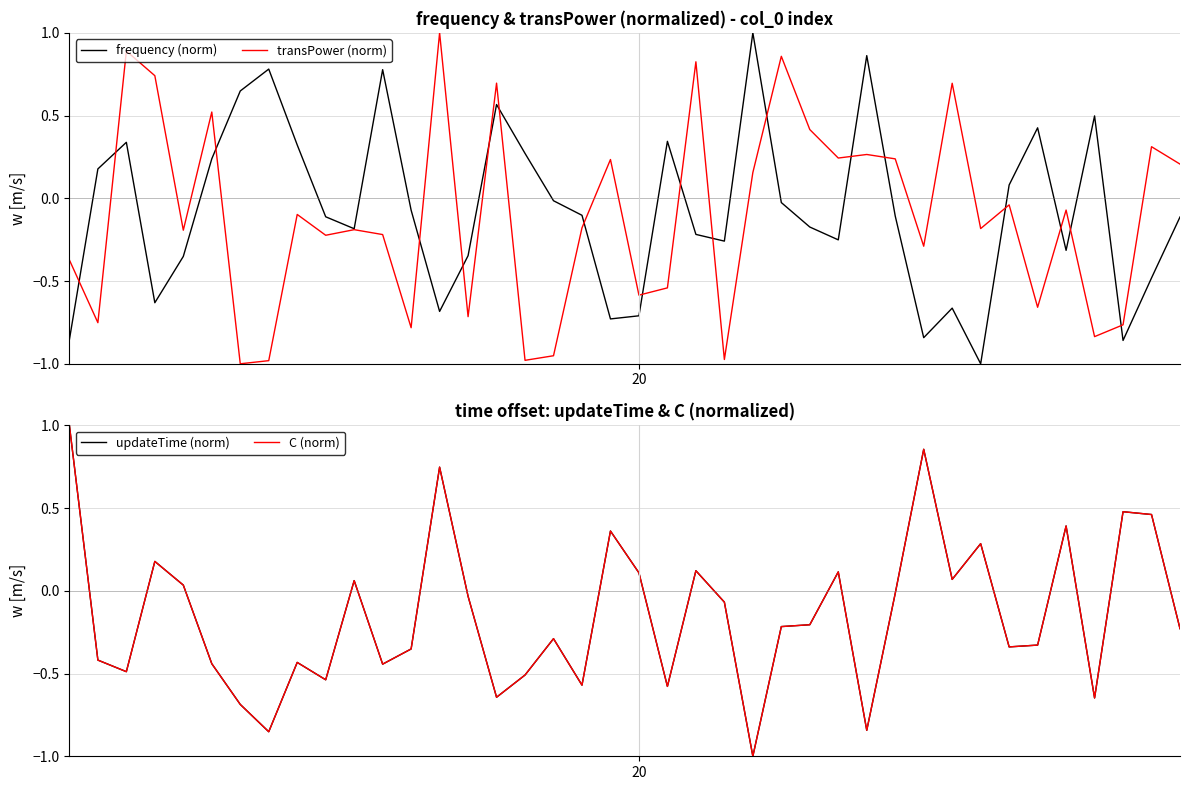

What is the average value of the updateTime (norm) series?

-0.1